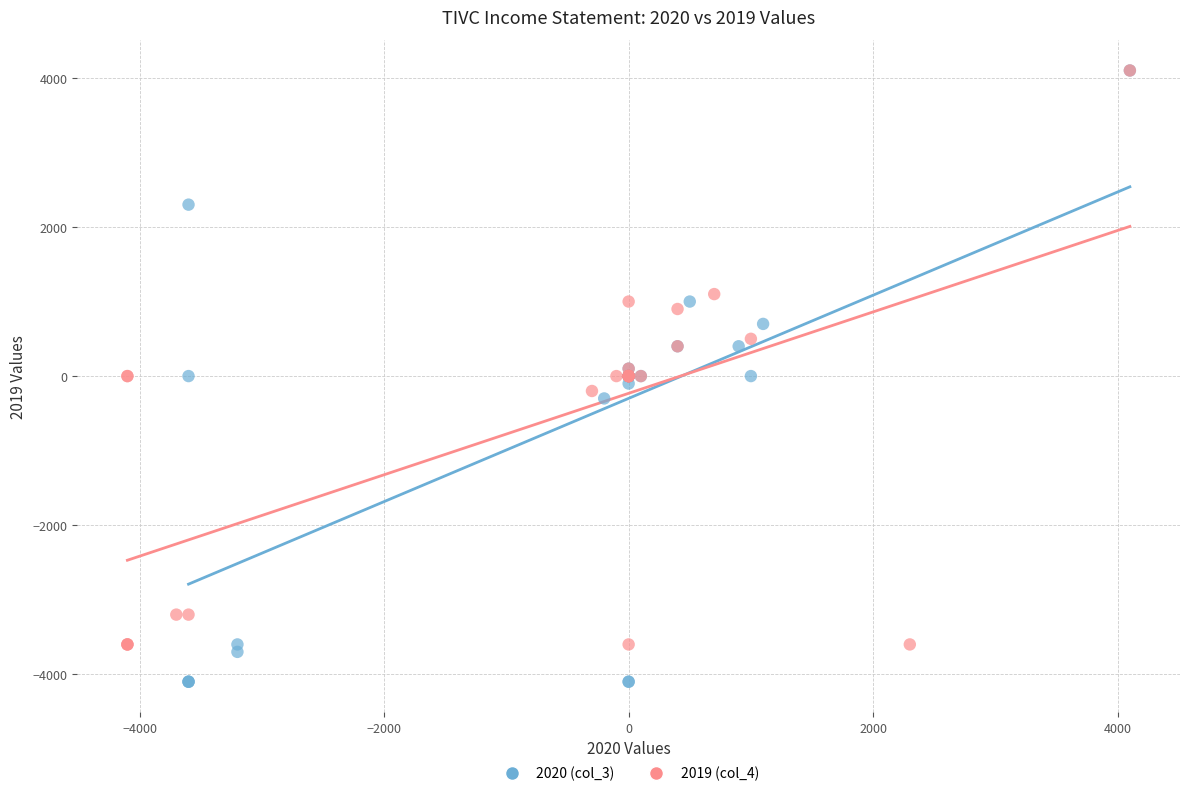

Which series has the widest spread of Y values?

2020 (col_3)